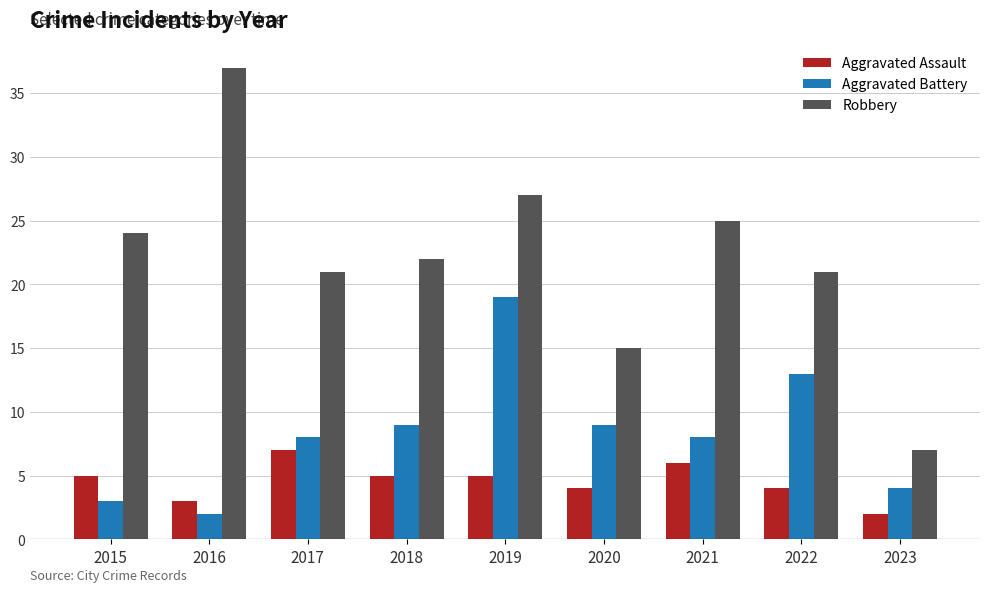

What is the difference between the highest and lowest values at 2022?

17